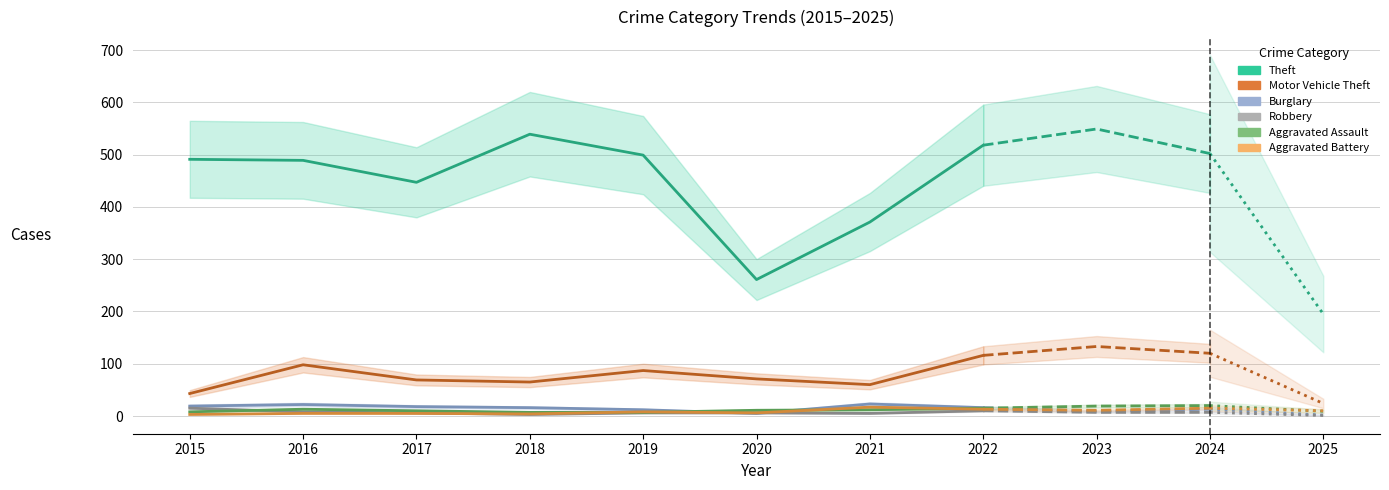

At which category is the sum across all series the highest?

2022